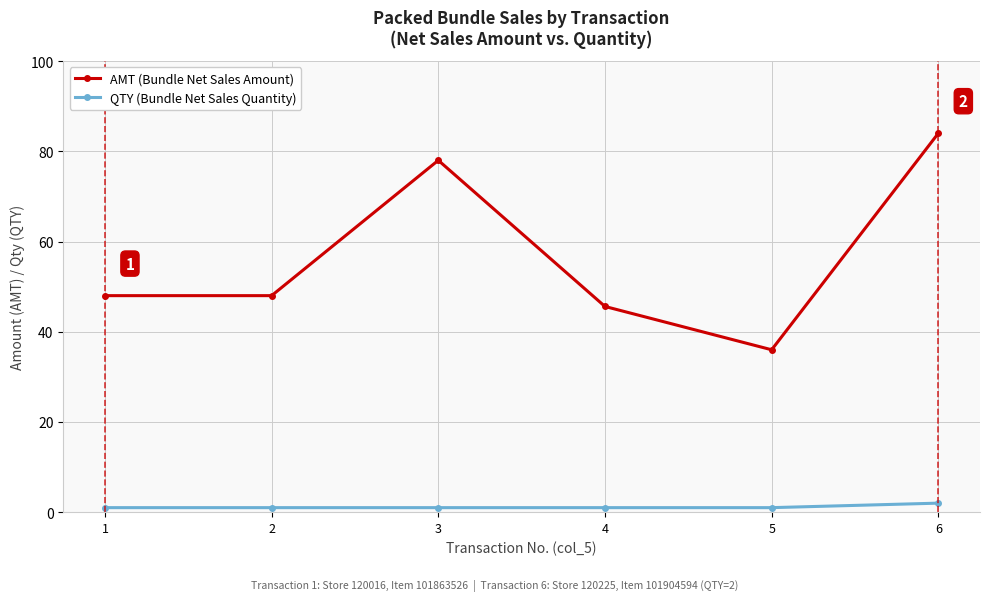

How many interior local peaks does the AMT (Bundle Net Sales Amount) series have?

1